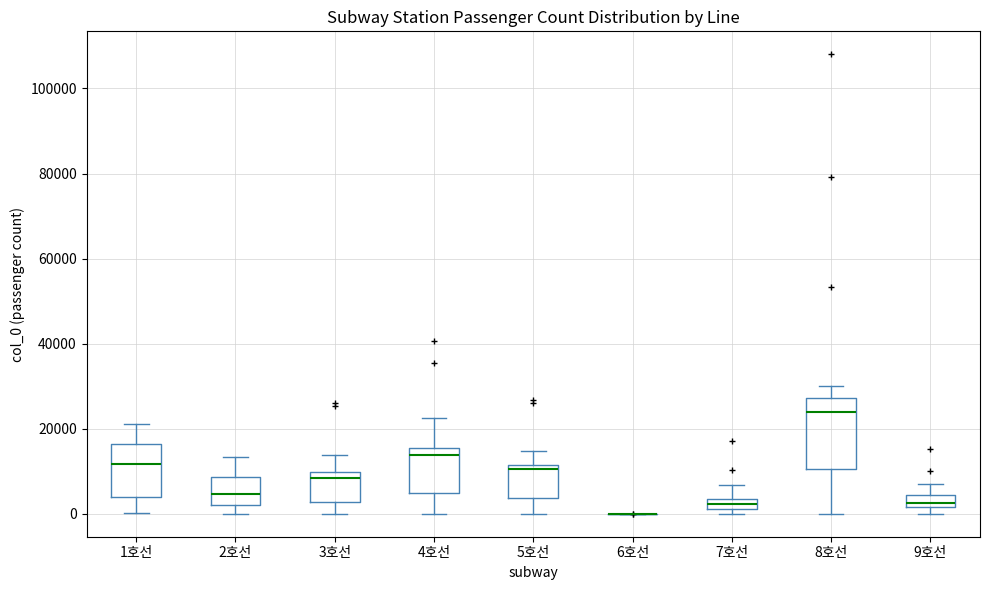

Which box is the tallest, from its lower edge to its upper edge?

8호선